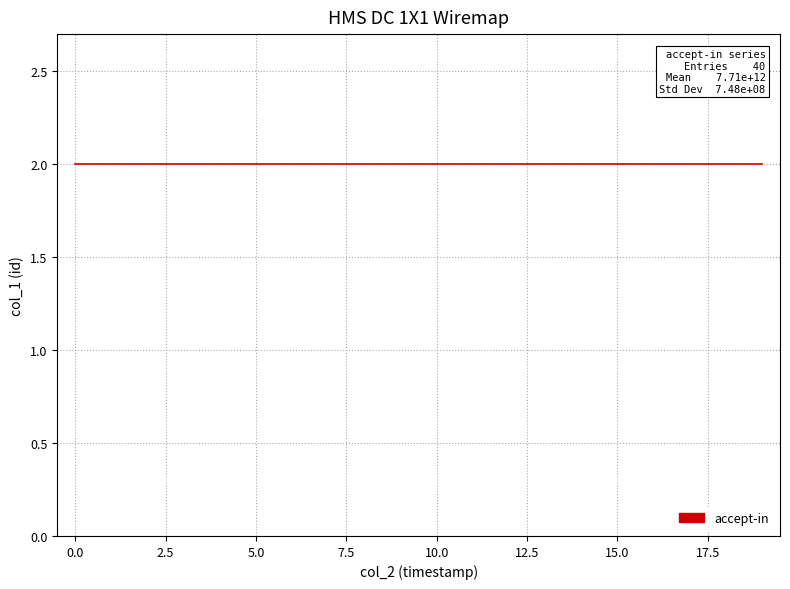

Which has a higher value, 39 or 34?

39